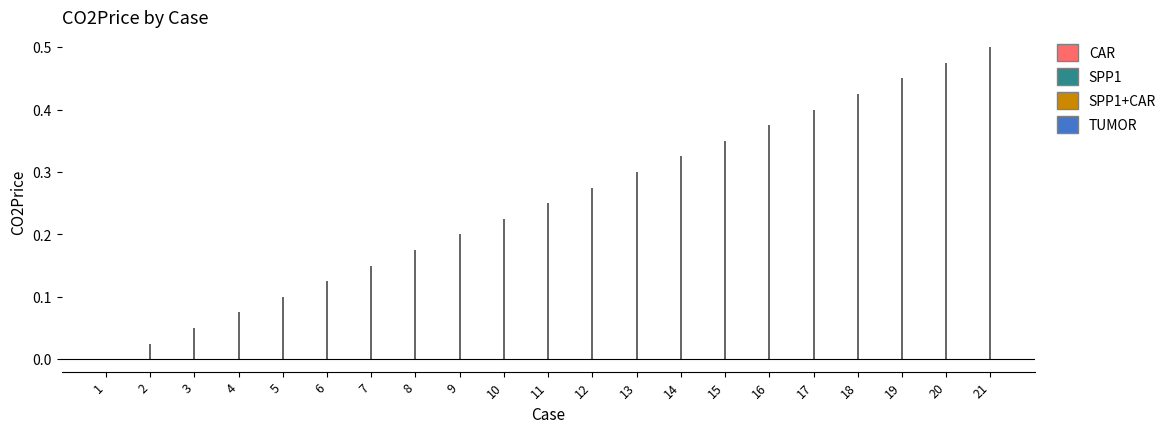

What is the value of the 6th bar from the left?

0.1